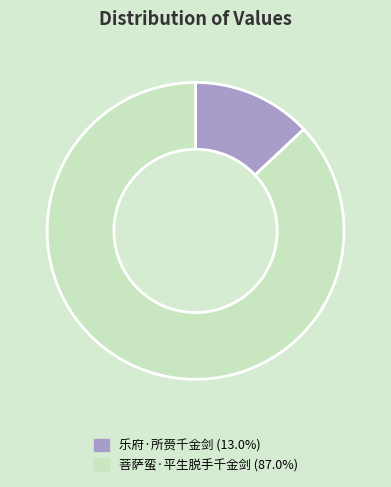

Combined, do 乐府·所赍千金剑 and 菩萨蛮·平生脱手千金剑 account for over 50%?

Yes